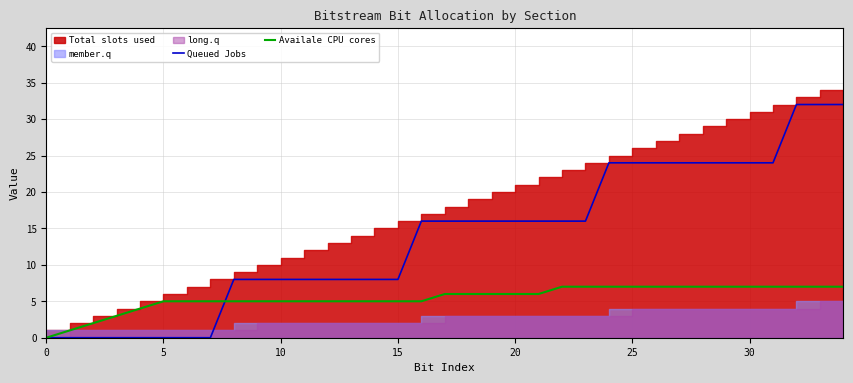

Which series ends up on top after the final intersection of Availale CPU cores and Queued Jobs?

Queued Jobs